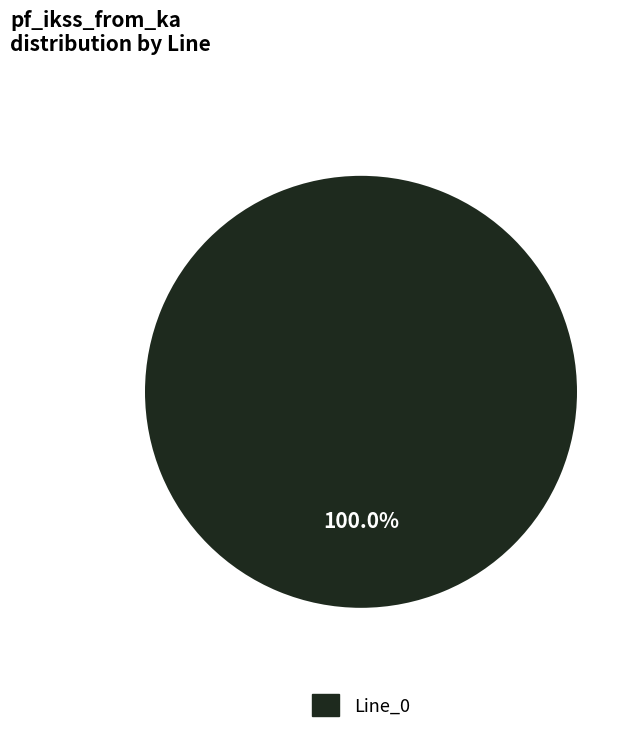

Is Line_0 the majority of the pie?

Yes